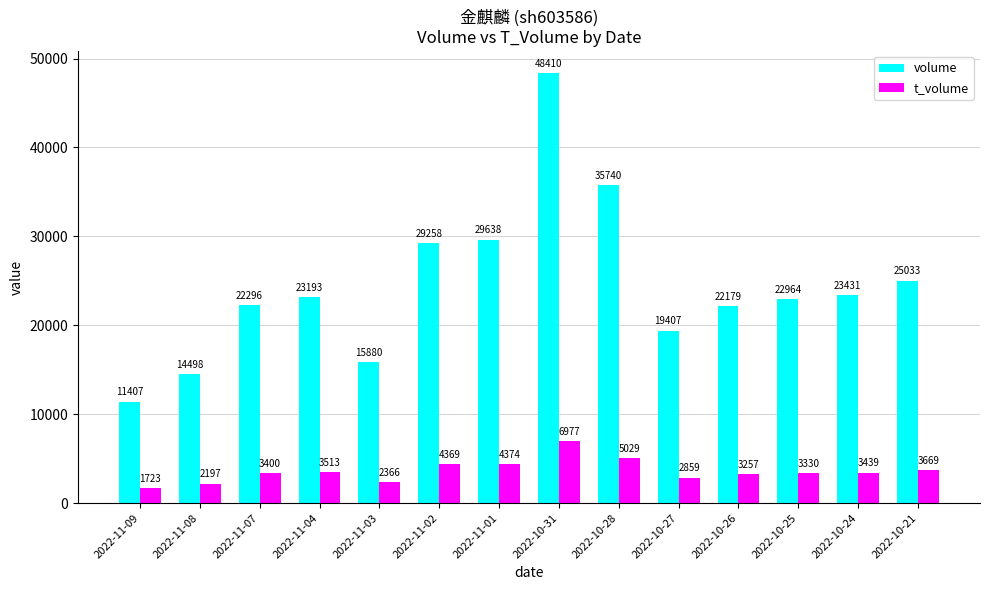

Is the value of t_volume at 2022-11-02 greater than the value of volume at 2022-10-31?

No